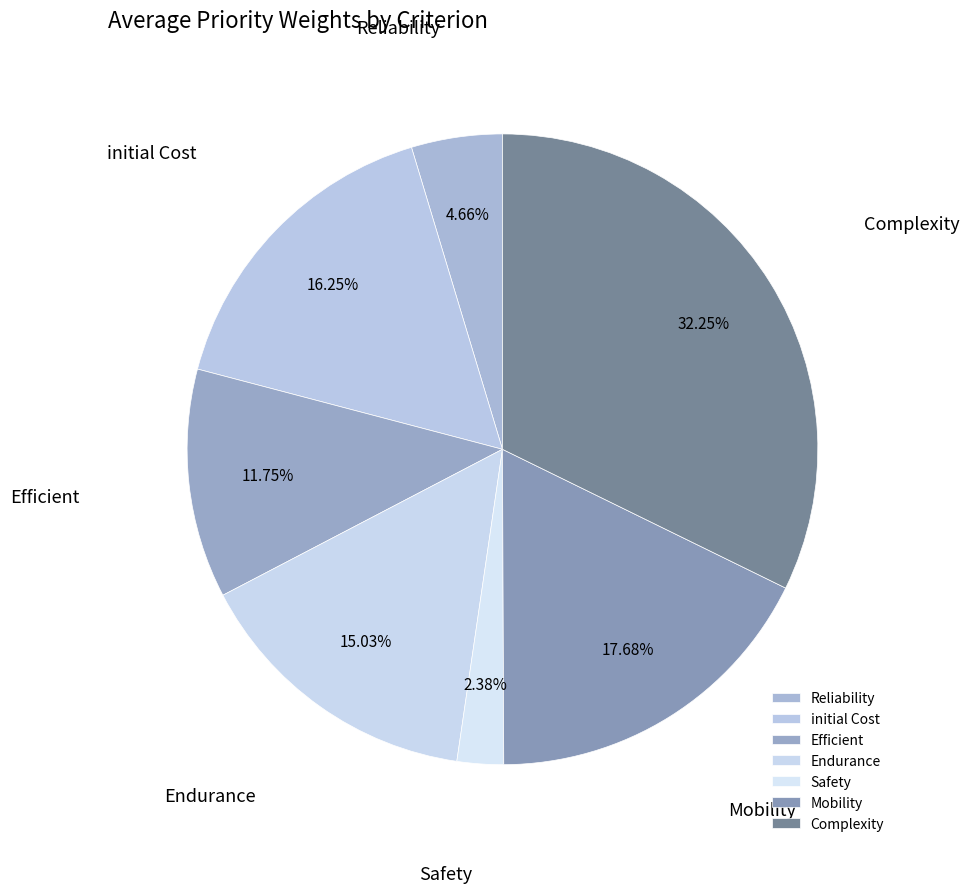

Which has a higher value, Endurance or Efficient?

Endurance